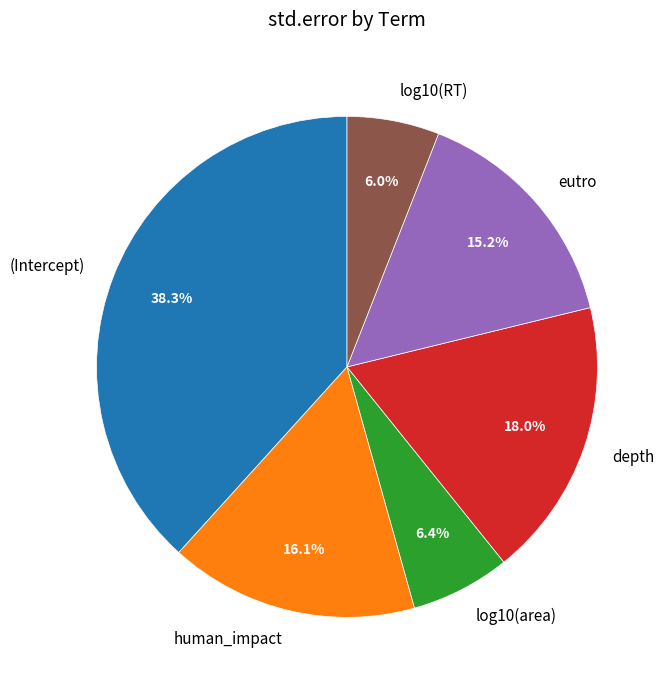

Count the number of slices in the pie.

6